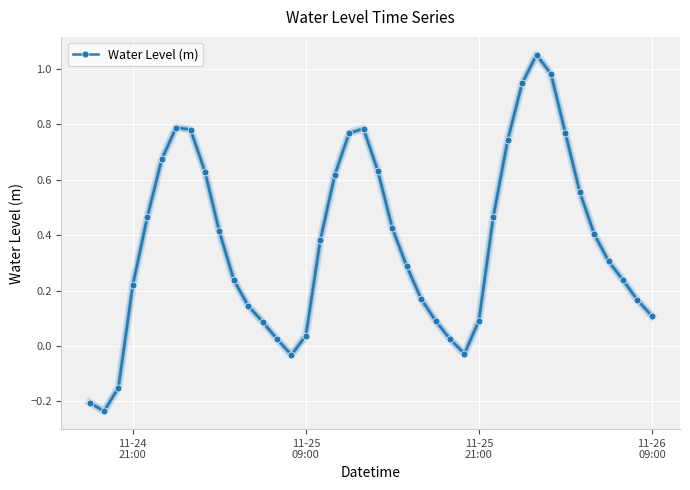

How many values are above zero?

35